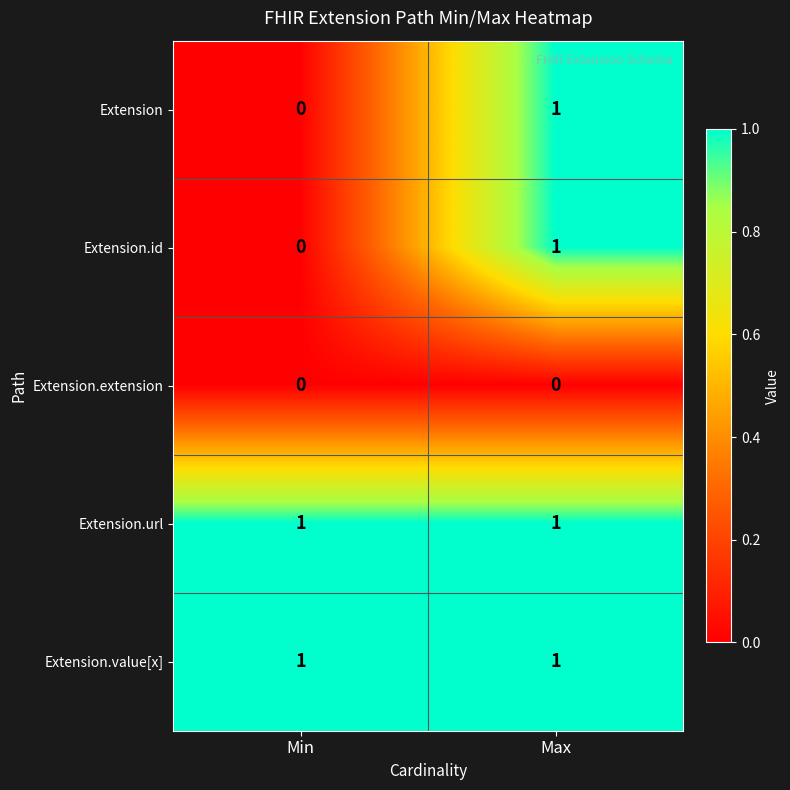

Rank the categories by Extension value from lowest to highest.

Min, Max